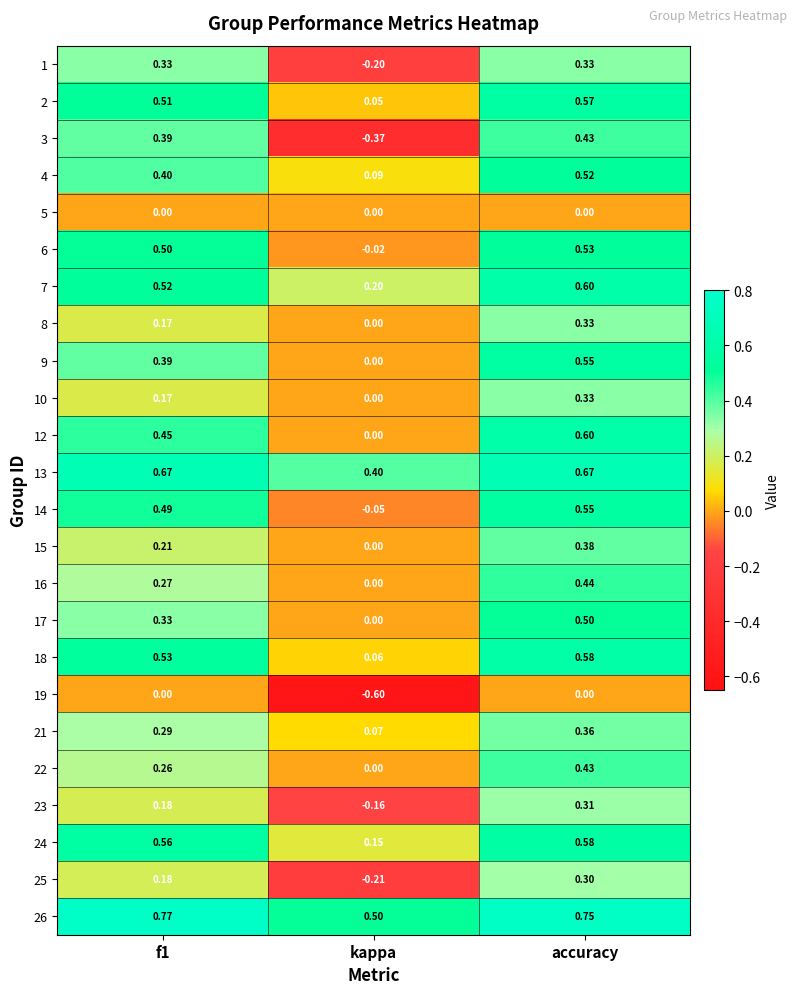

At which category is the sum across all series the highest?

accuracy